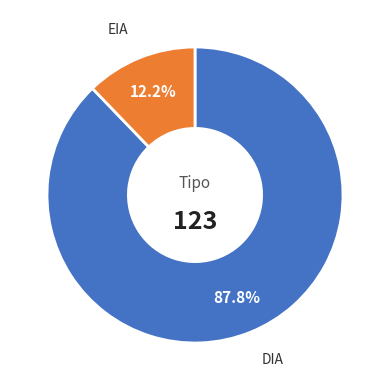

Is it true that DIA is 88% of the pie?

True